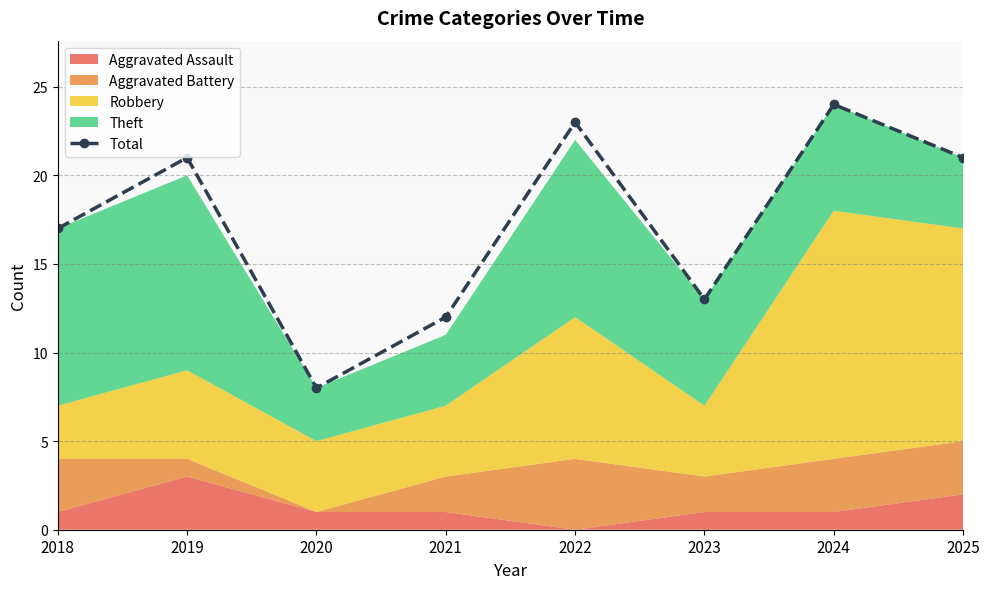

What is the change in value from 2019 to 2021?

-9